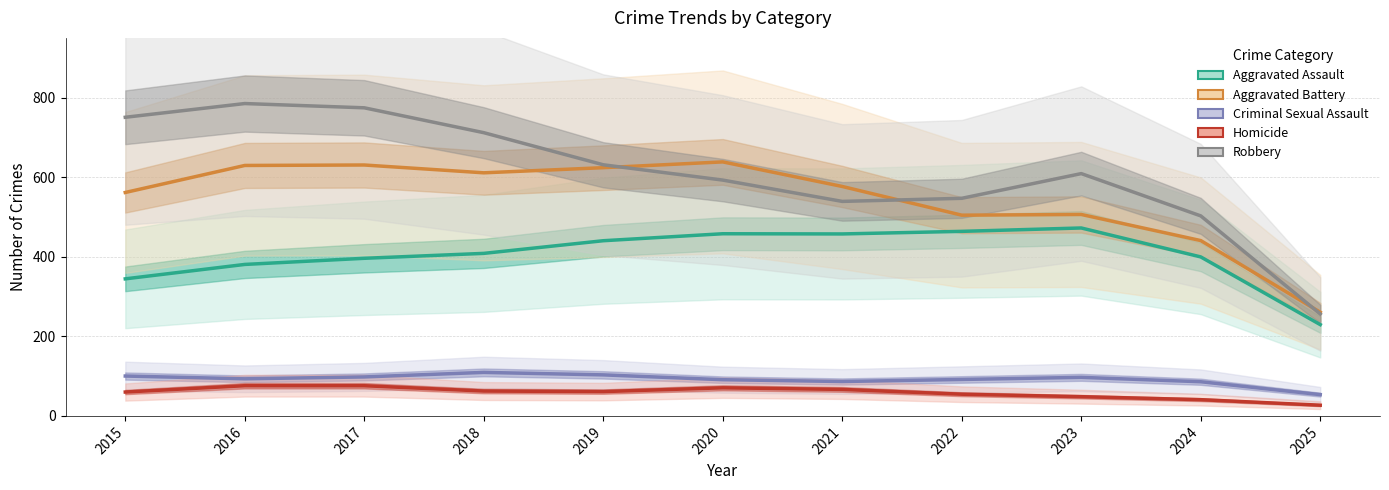

Which category has the lowest value in the Aggravated Assault series?

2025